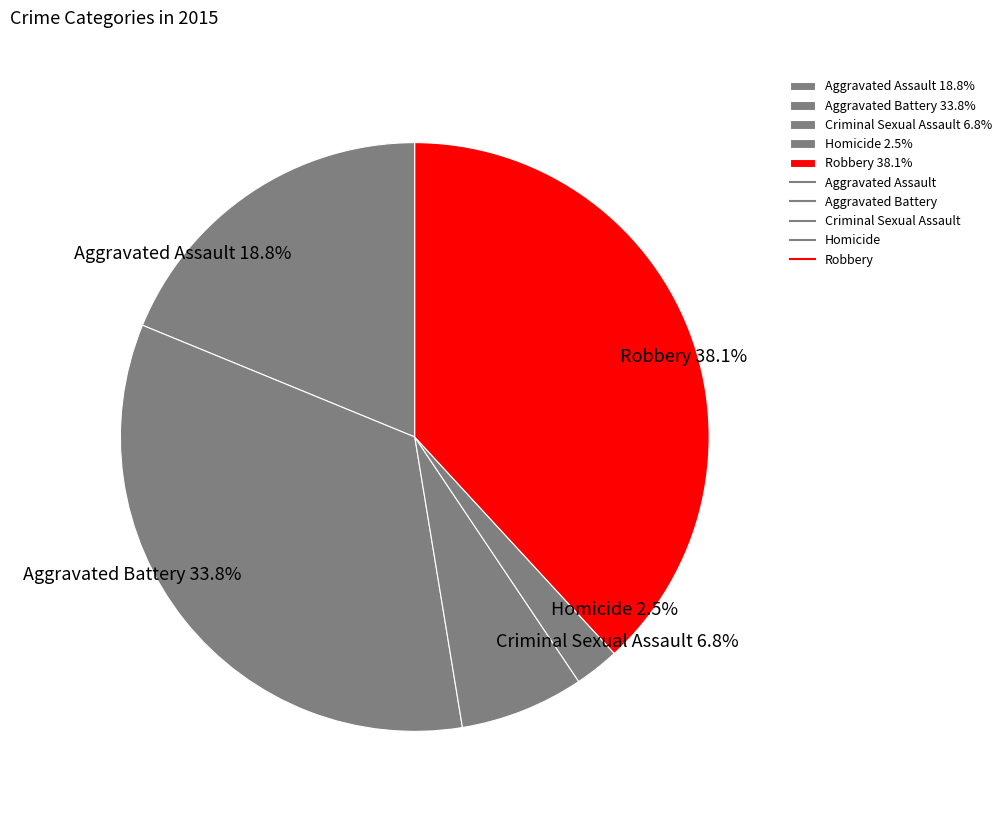

Which has a higher value, Homicide or Criminal Sexual Assault?

Criminal Sexual Assault